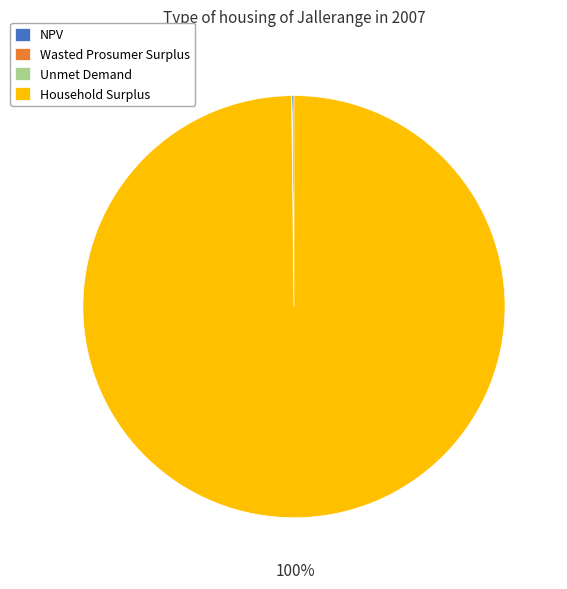

Which slice represents more than half of the pie?

Household Surplus